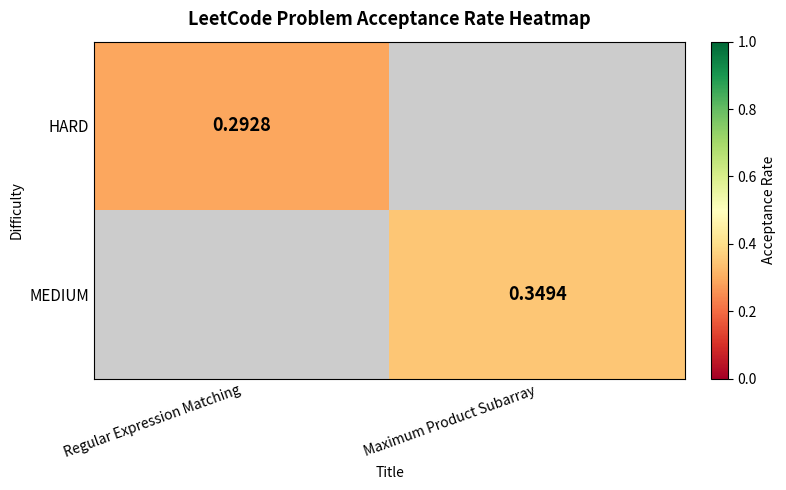

List the series in order of their overall mean, lowest first.

HARD, MEDIUM